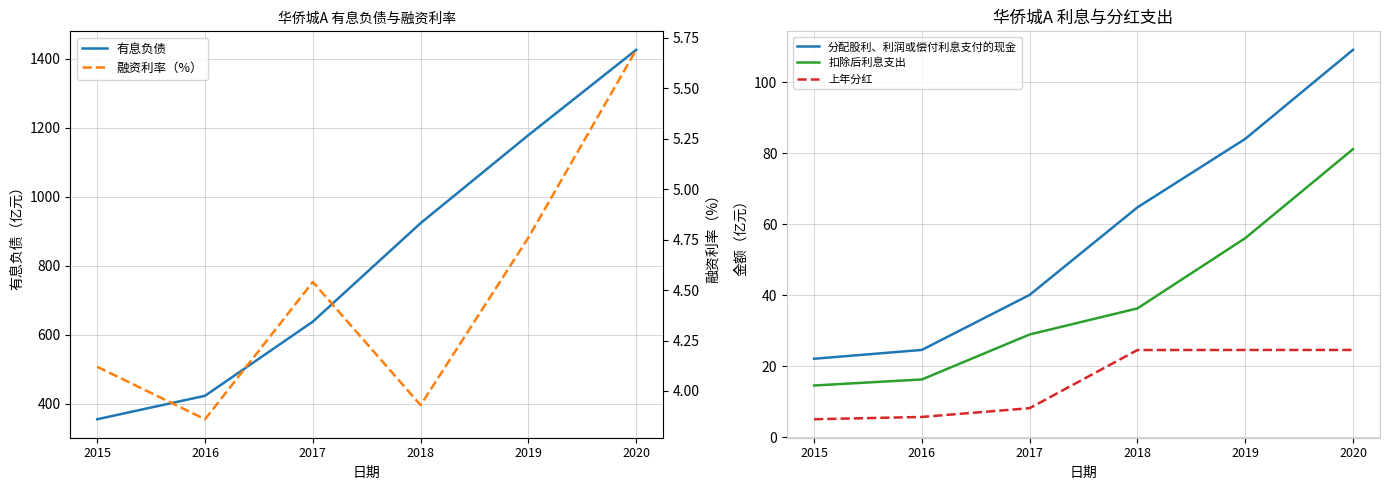

What is the lowest value of the 扣除后利息支出 series?

14.6